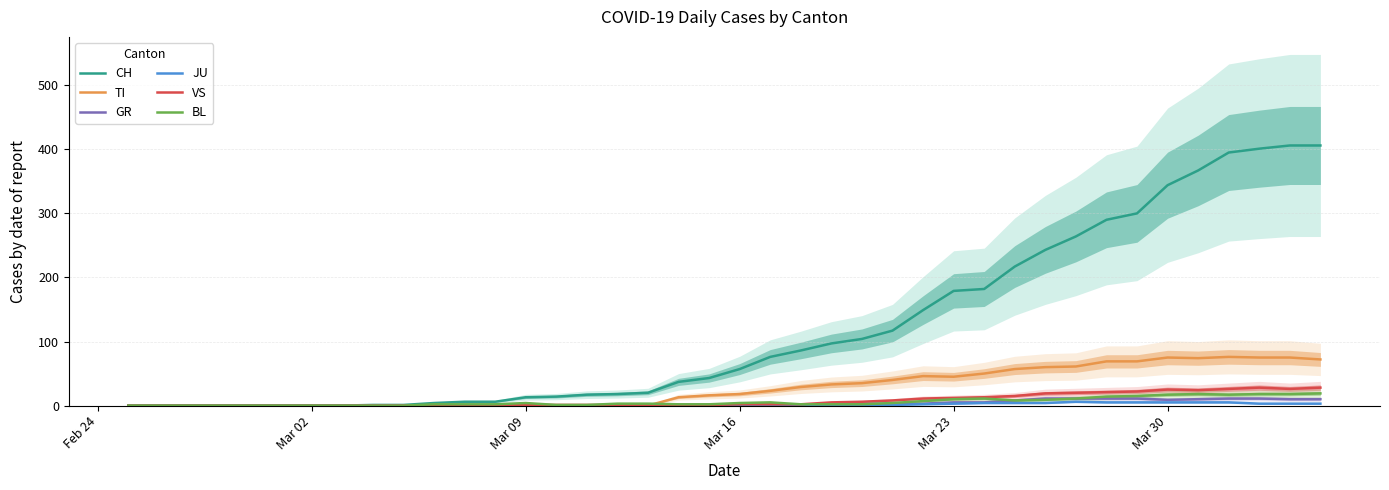

What is the highest value of the CH series?

406